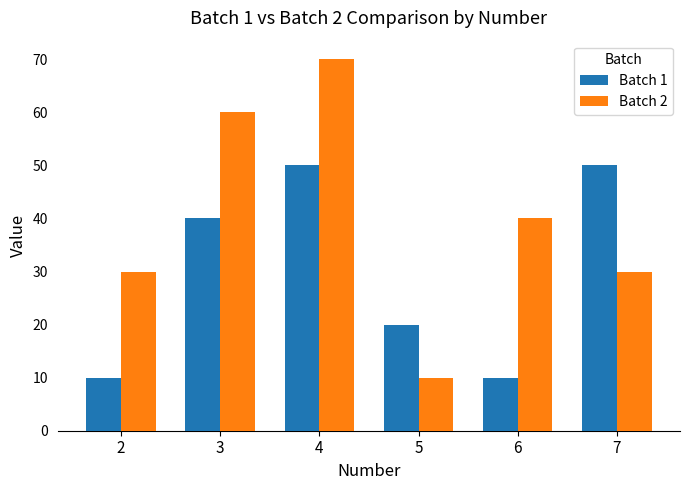

What is the smallest value displayed?

10